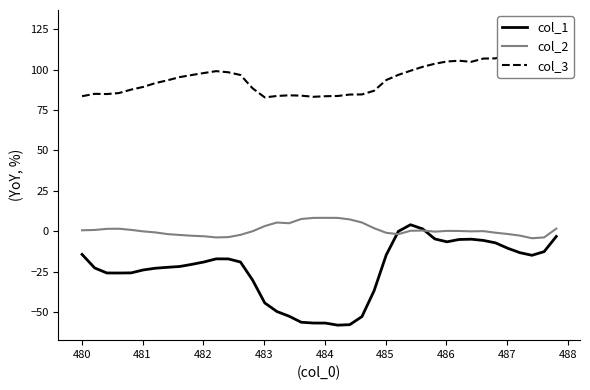

In col_3, how many points are lower than both neighbors (excluding endpoints)?

4